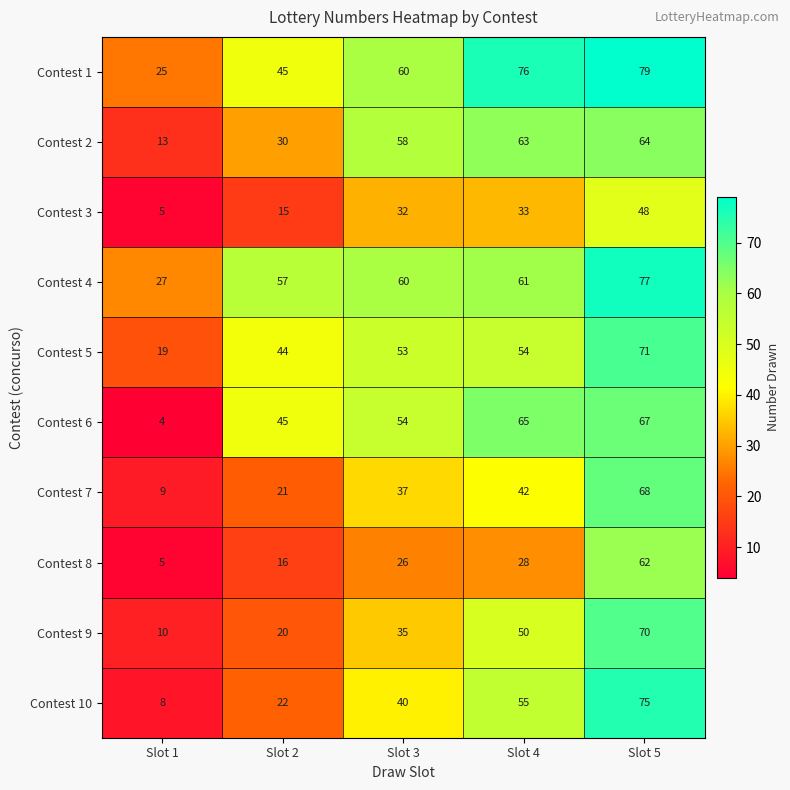

The Contest 7 series shows 88 at Slot 5. True or false?

False